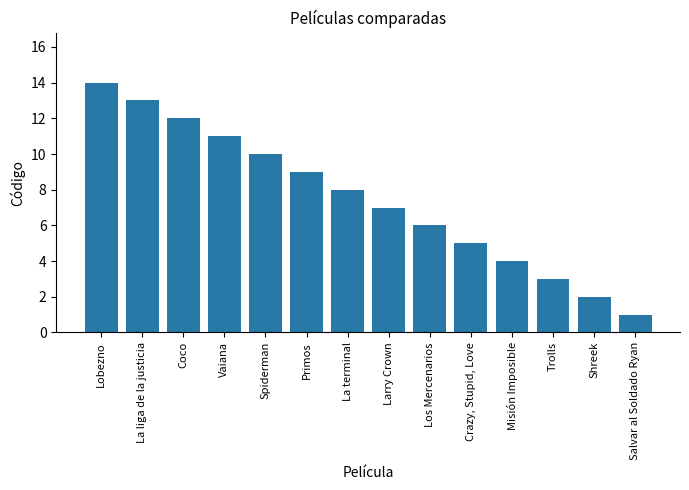

List the labels in order of value, largest first.

Lobezno, La liga de la justicia, Coco, Vaiana, Spiderman, Primos, La terminal, Larry Crown, Los Mercenarios, Crazy, Stupid, Love, Misión Imposible, Trolls, Shreek, Salvar al Soldado Ryan